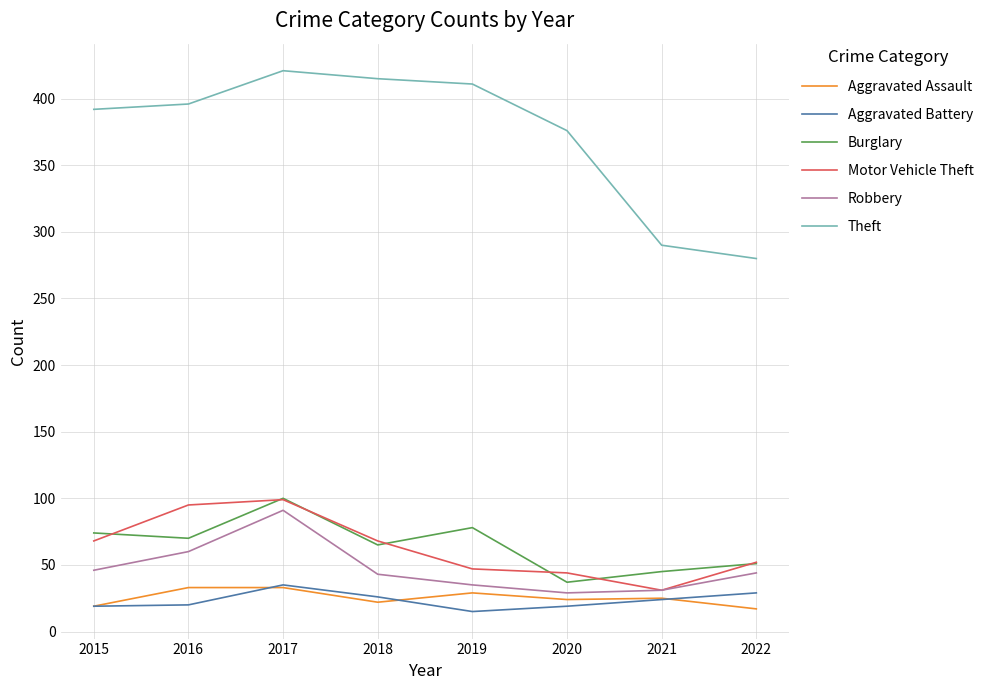

At which category is the sum across all series the highest?

2017